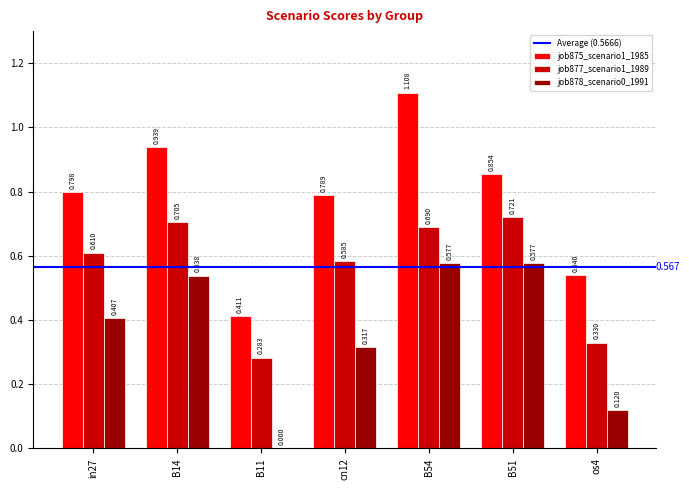

Is the value of job875_scenario1_1985 at os4 greater than the value of job877_scenario1_1989 at B54?

No